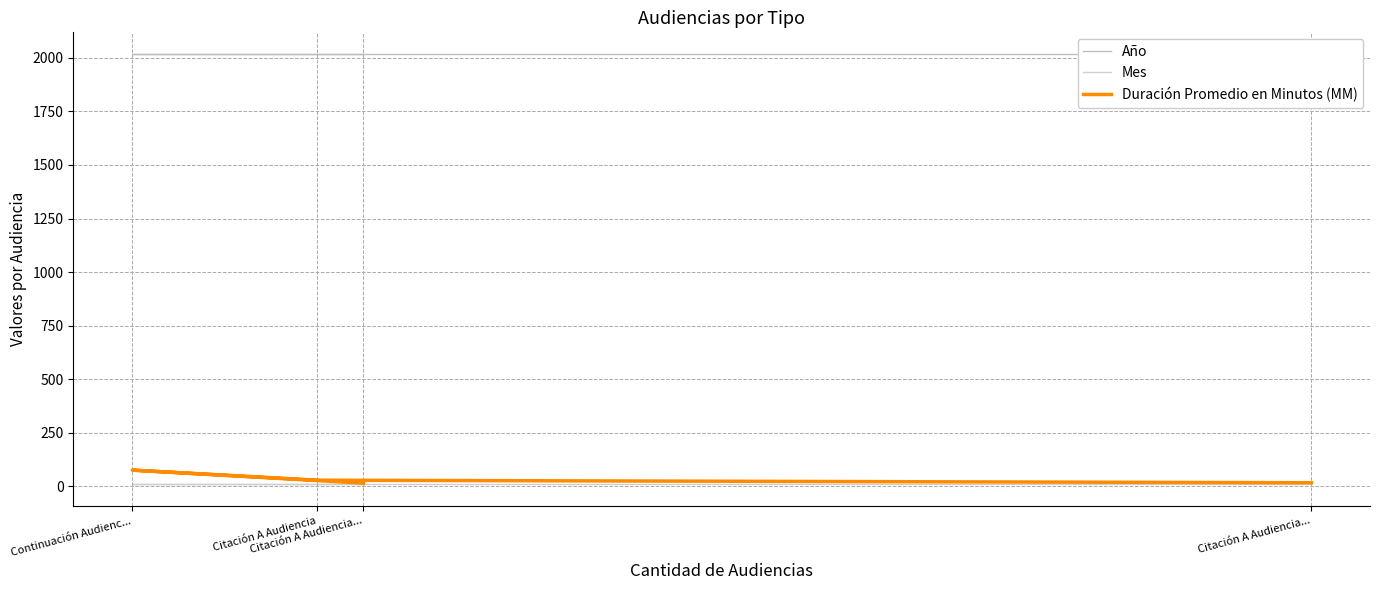

What are all the series names shown in the legend?

Año, Mes, Duración Promedio en Minutos (MM)